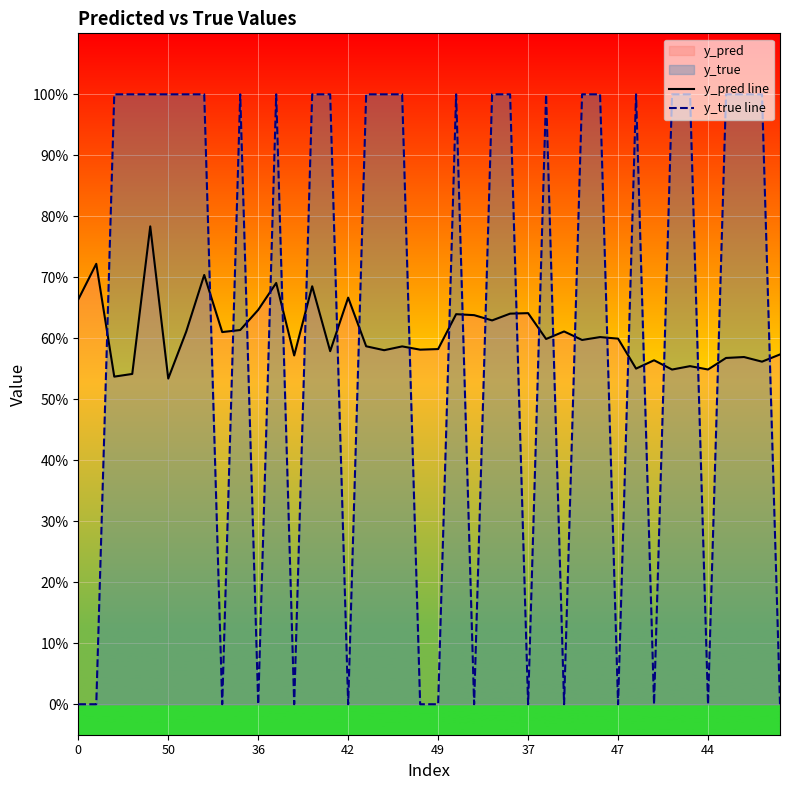

What is the sum of all y_pred line values?

24.3